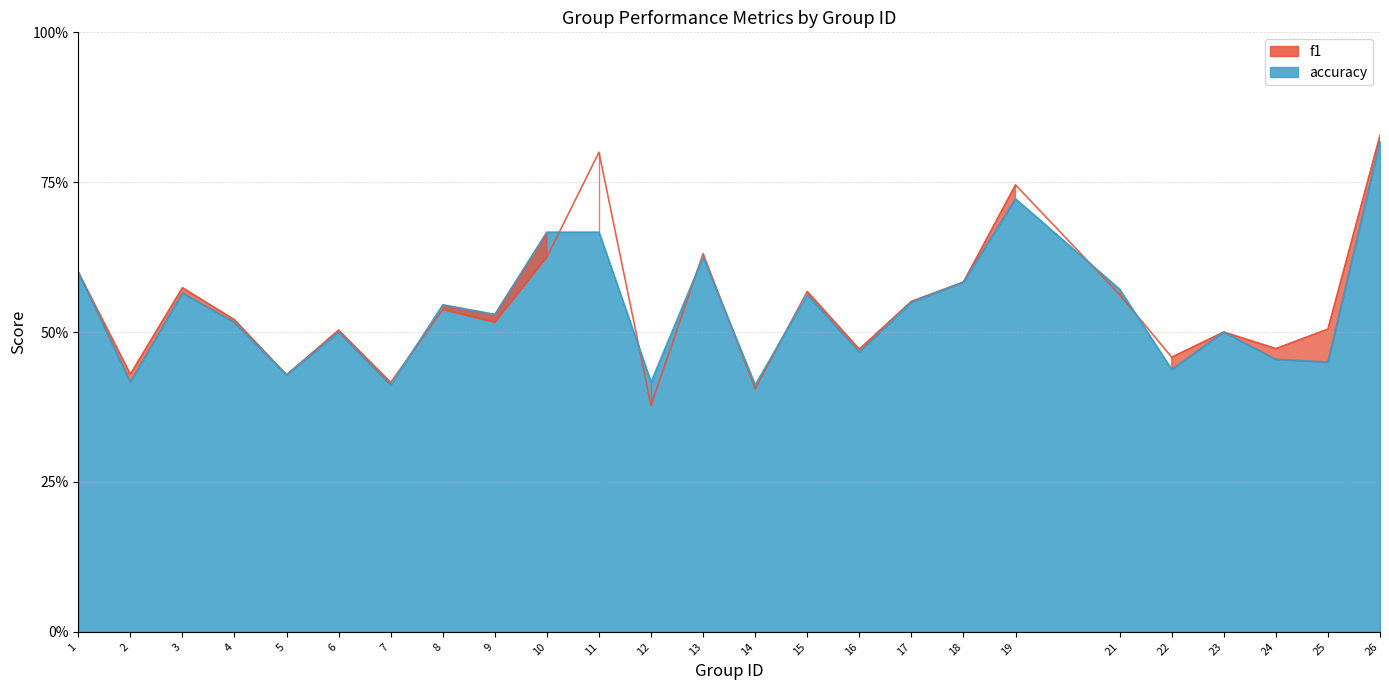

What is the highest value of the accuracy series?

0.8